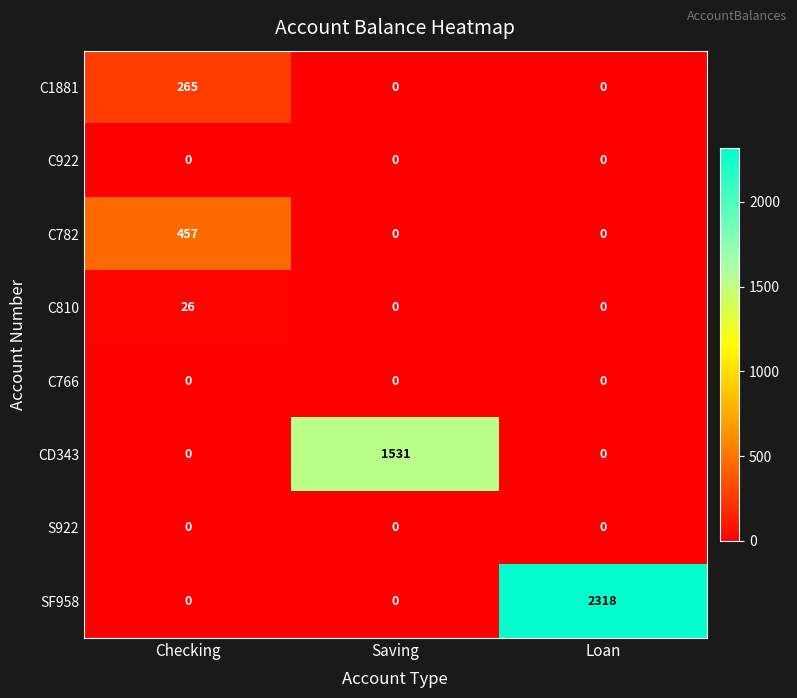

Is it true that C782 equals 123 at Checking?

False